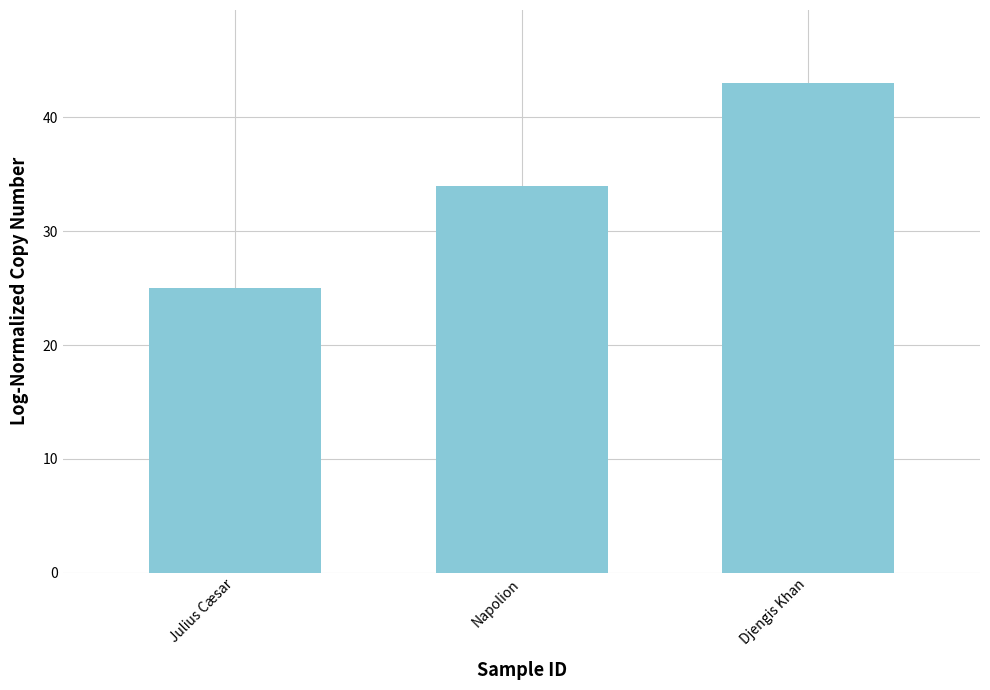

Which category has the lowest value across all series?

Julius Cæsar